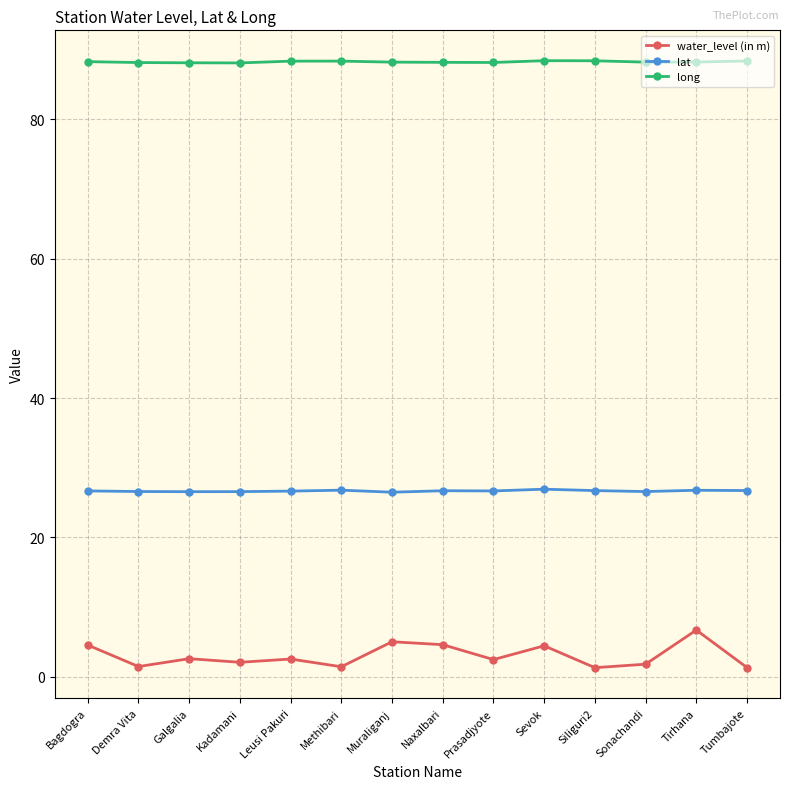

True or false: lat and long cross at least once.

False